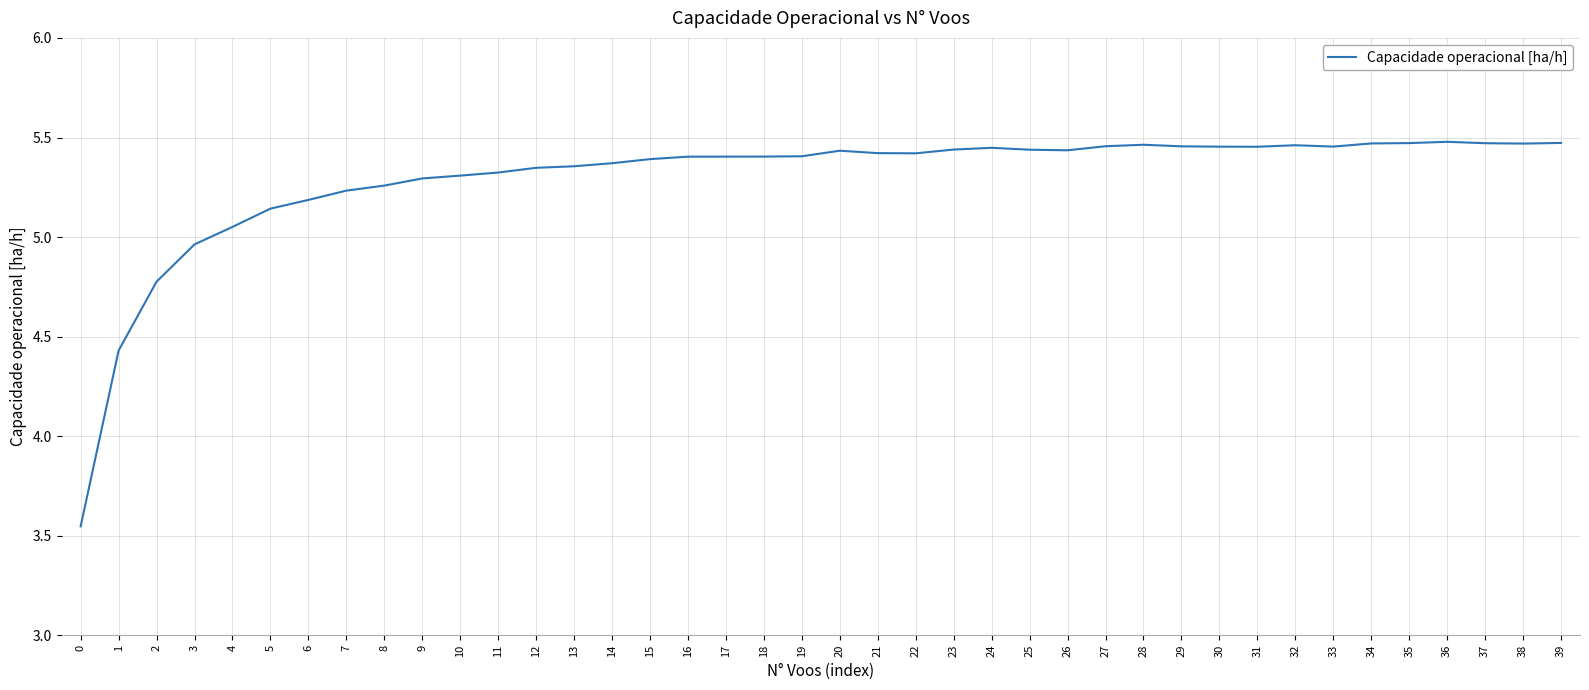

What is the ratio of the value at 34 to the value at 21?

1.0